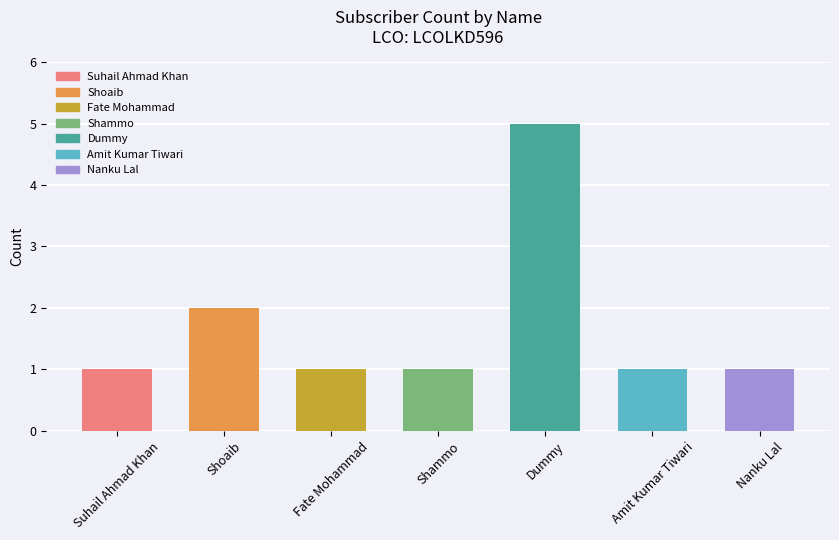

Count the number of data series in this chart.

1